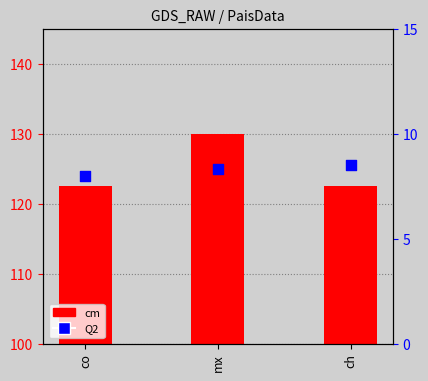

What are all the series names shown in the legend?

cm, Q2